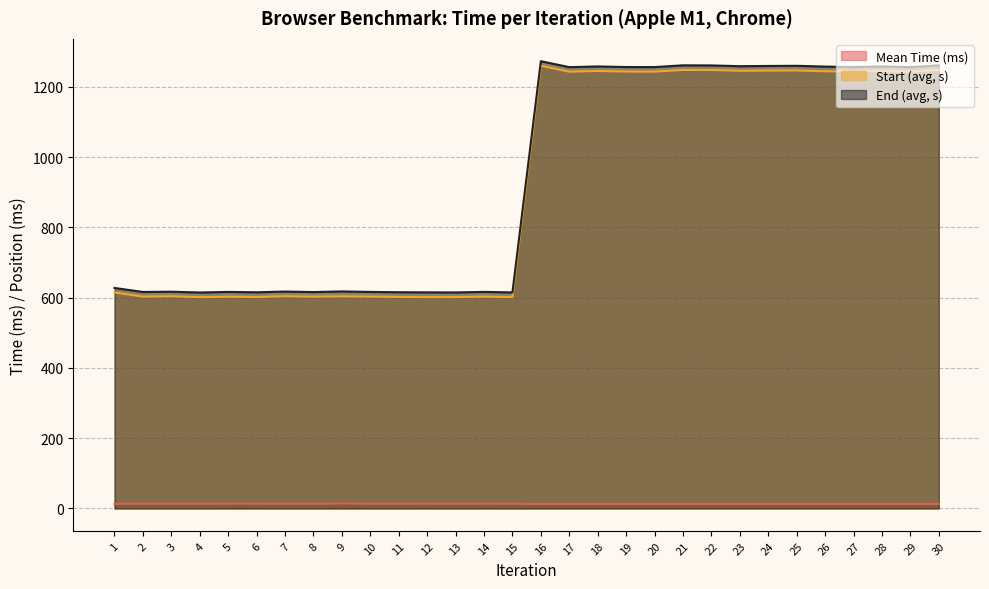

True or false: Start (avg, s) and End (avg, s) intersect in this chart.

False